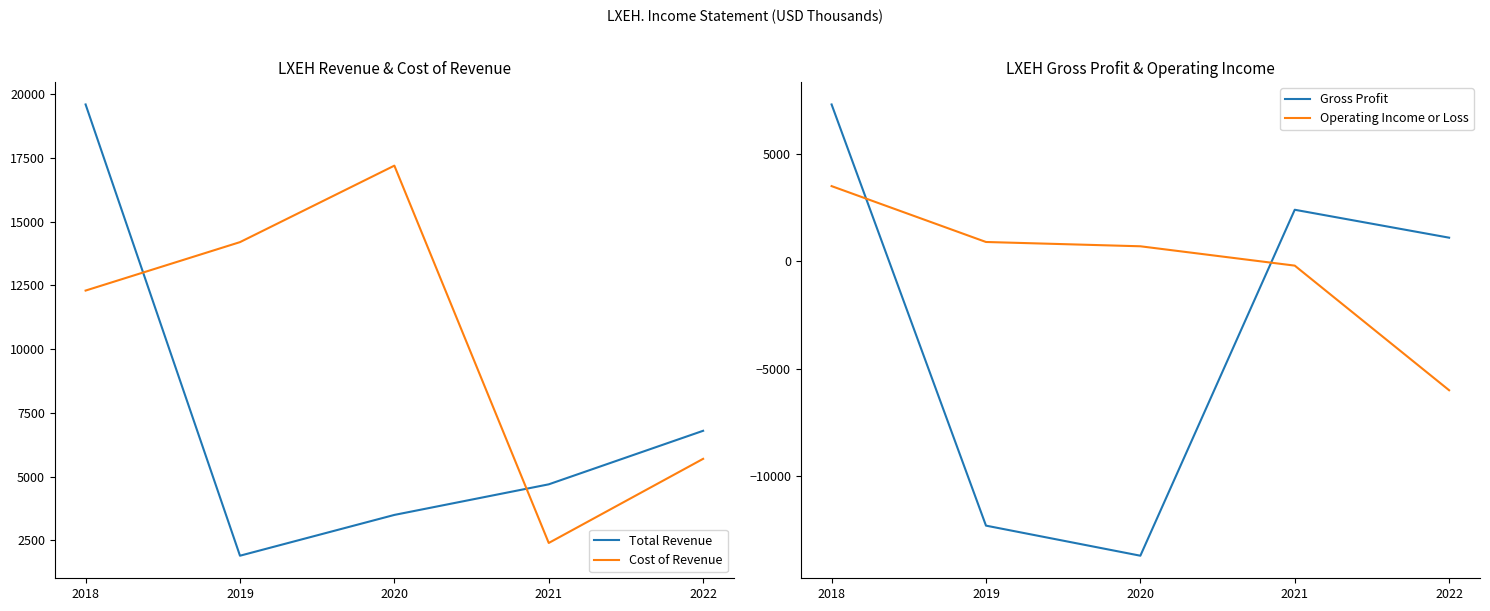

True or false: Total Revenue has a value of 19600 at 2018.

True